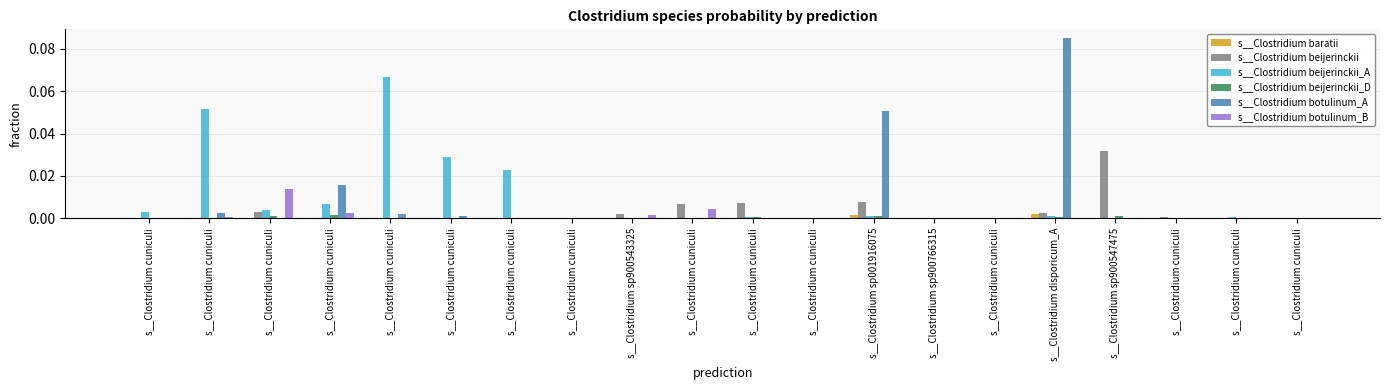

Which series has the widest spread of values?

s__Clostridium botulinum_A